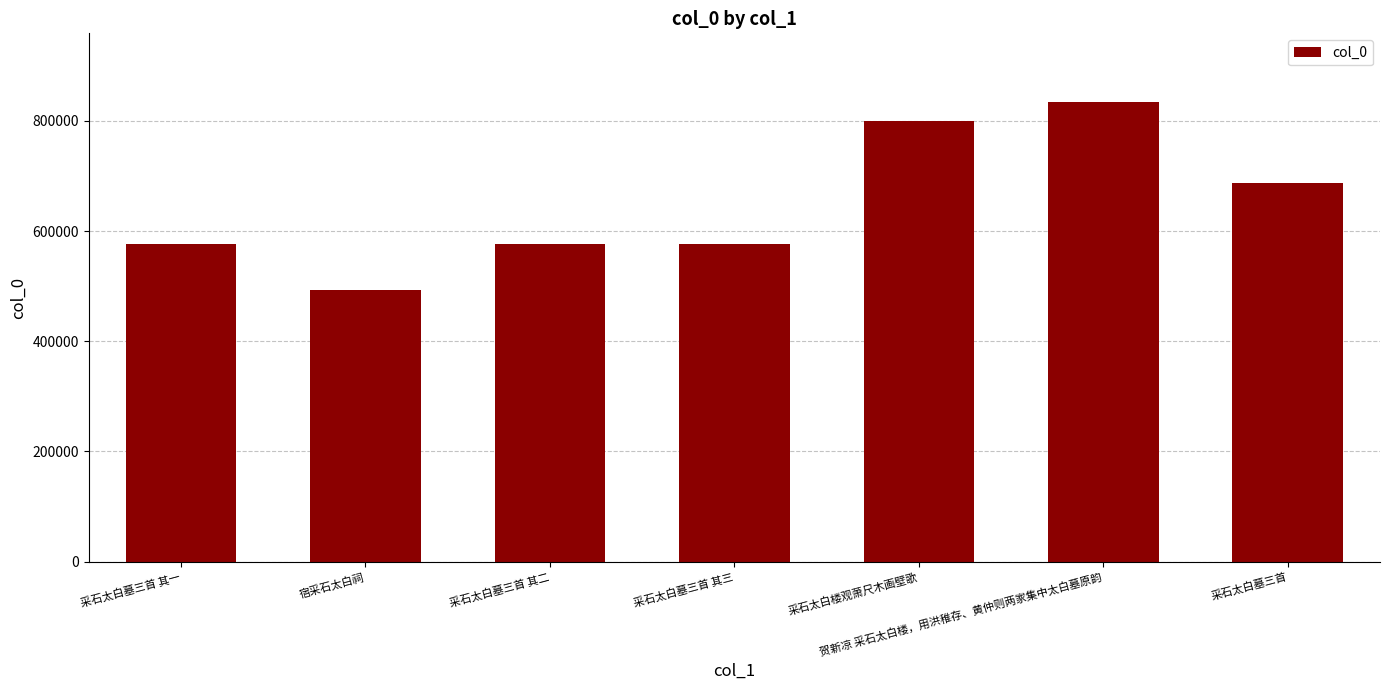

What position from the right is 贺新凉 采石太白楼，用洪稚存、黄仲则两家集中太白墓原韵?

2